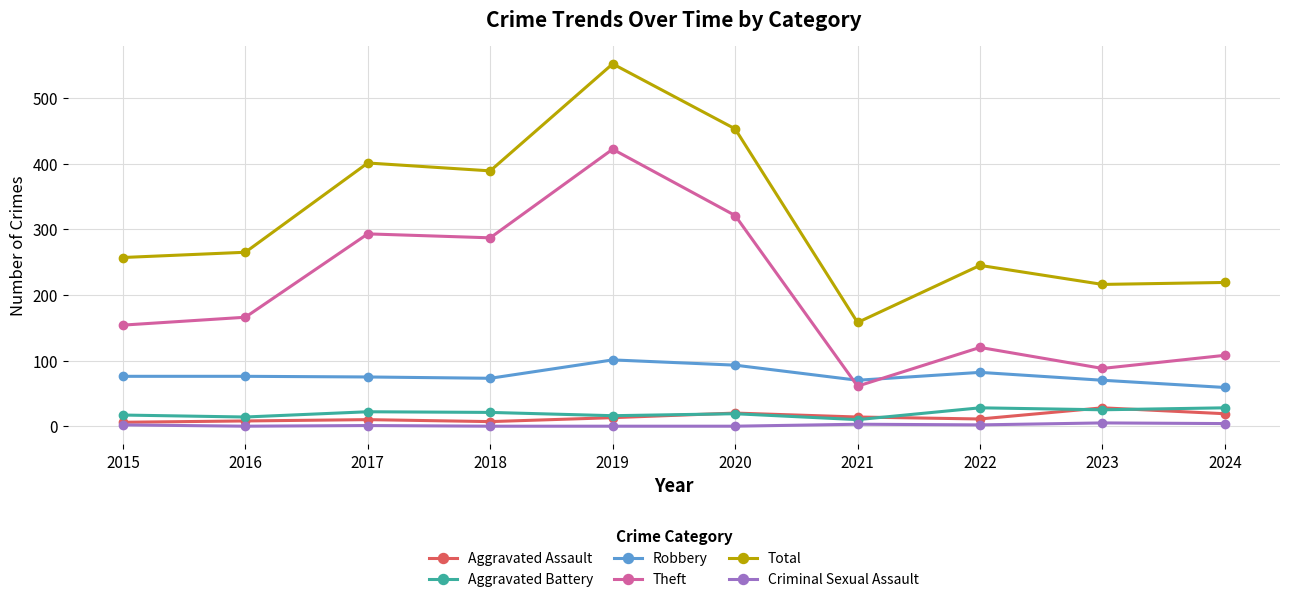

True or false: Theft and Total intersect in this chart.

False